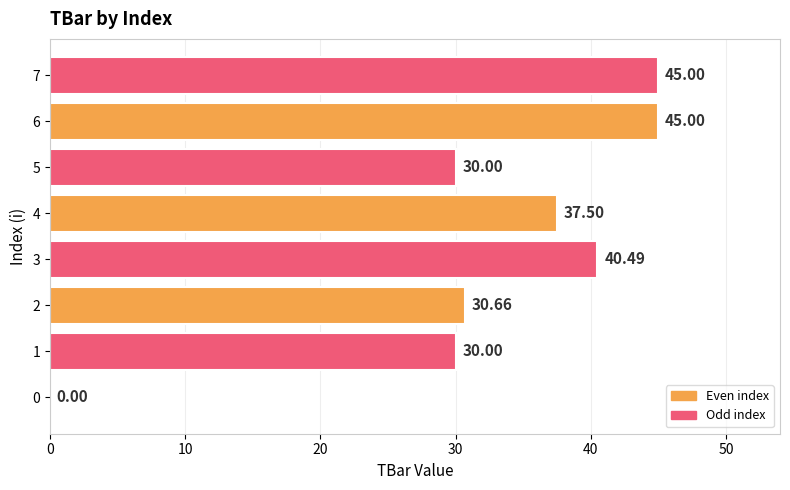

What is the change in value from 1 to 4?

+7.5